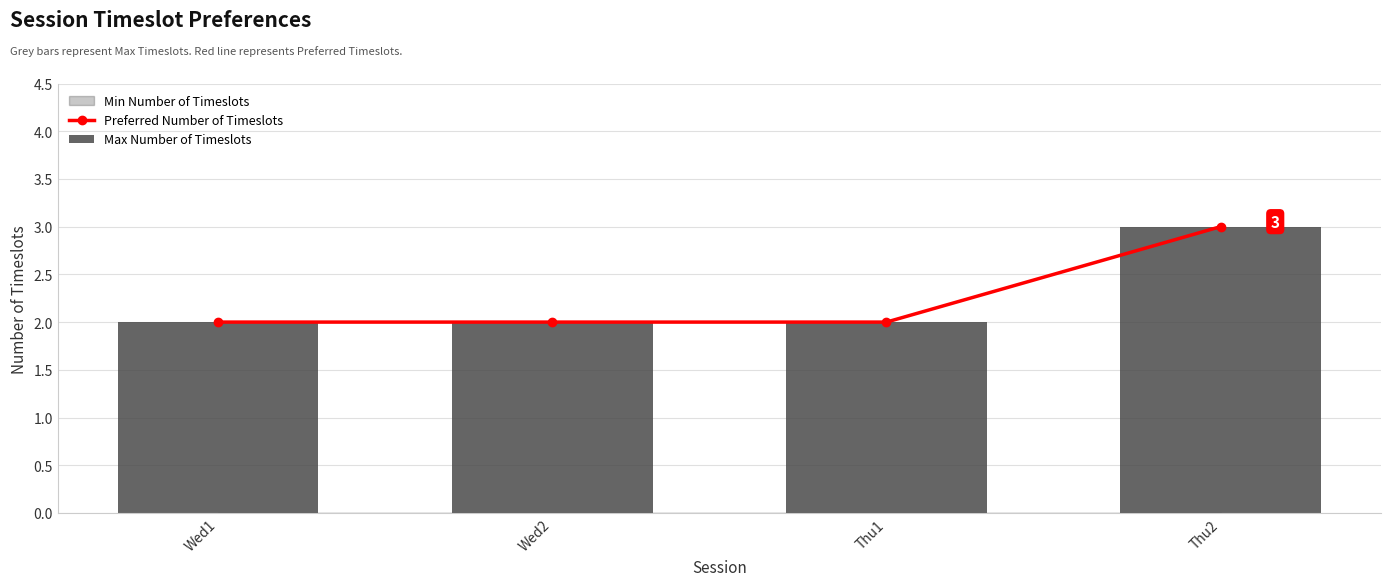

Reading left to right, list all the values displayed in this chart.

Preferred Number of Timeslots: Wed1=2	Wed2=2	Thu1=2	Thu2=3
Max Number of Timeslots: Wed1=2	Wed2=2	Thu1=2	Thu2=3